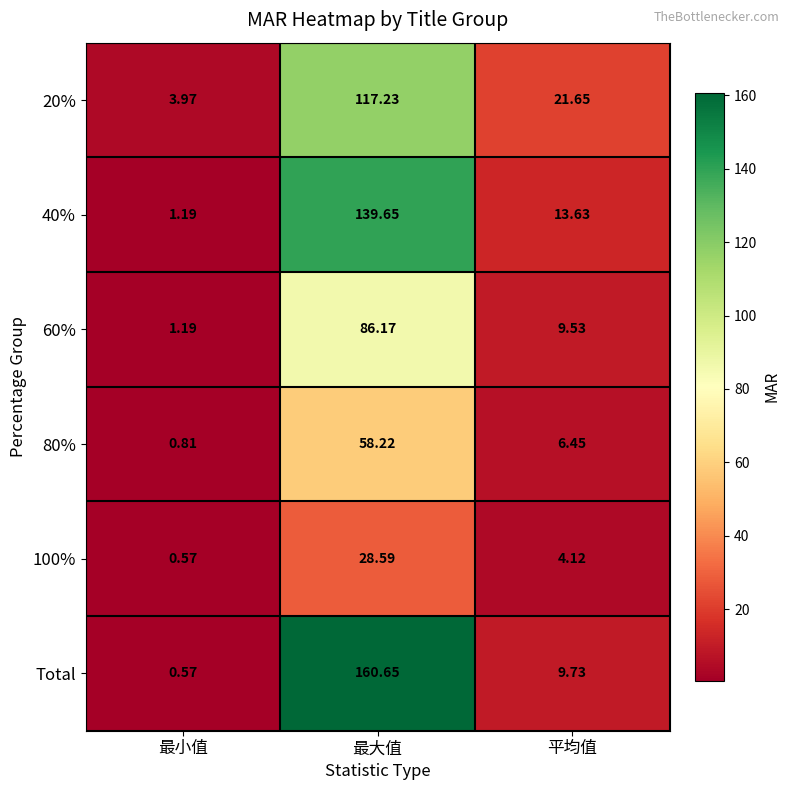

At which label does Total first exceed 9?

最大值